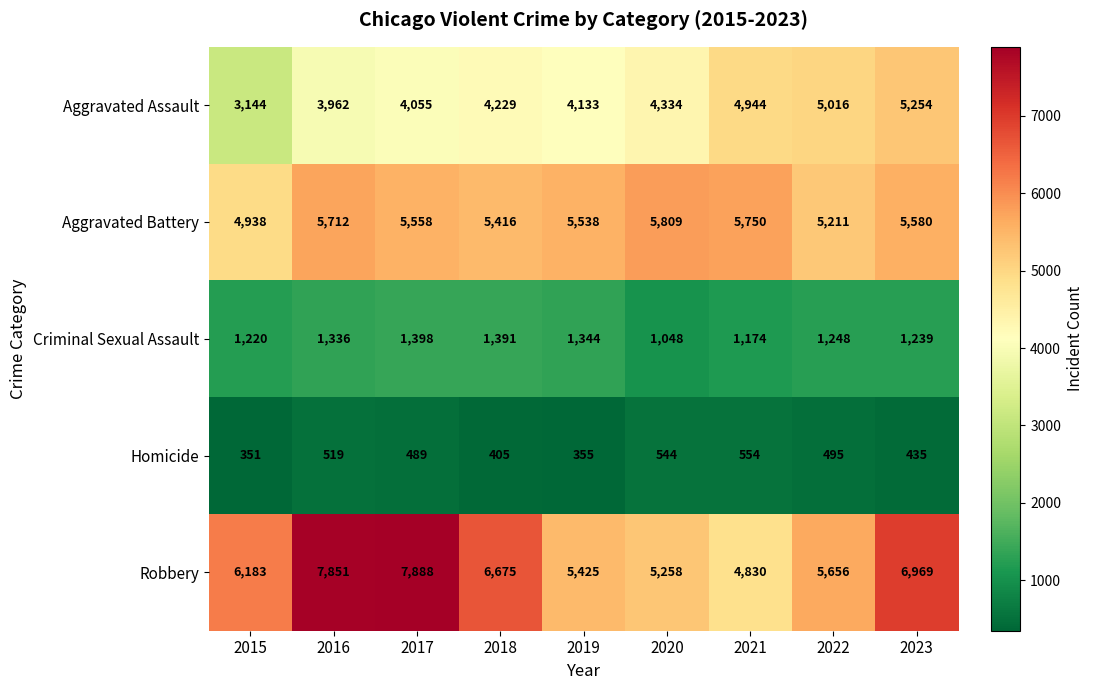

Which series has the widest spread of values?

Robbery